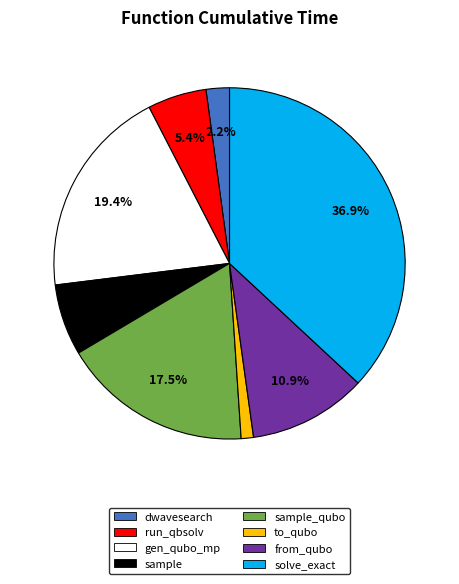

Is there any slice that represents more than half of the pie?

No